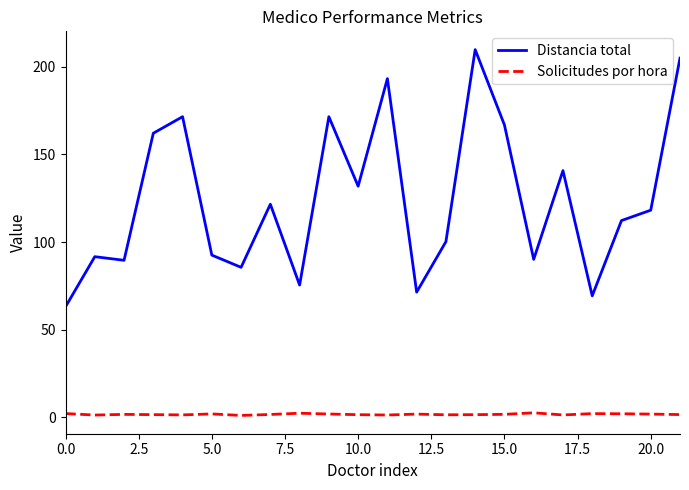

In Solicitudes por hora, how many points are higher than both neighbors (excluding endpoints)?

6